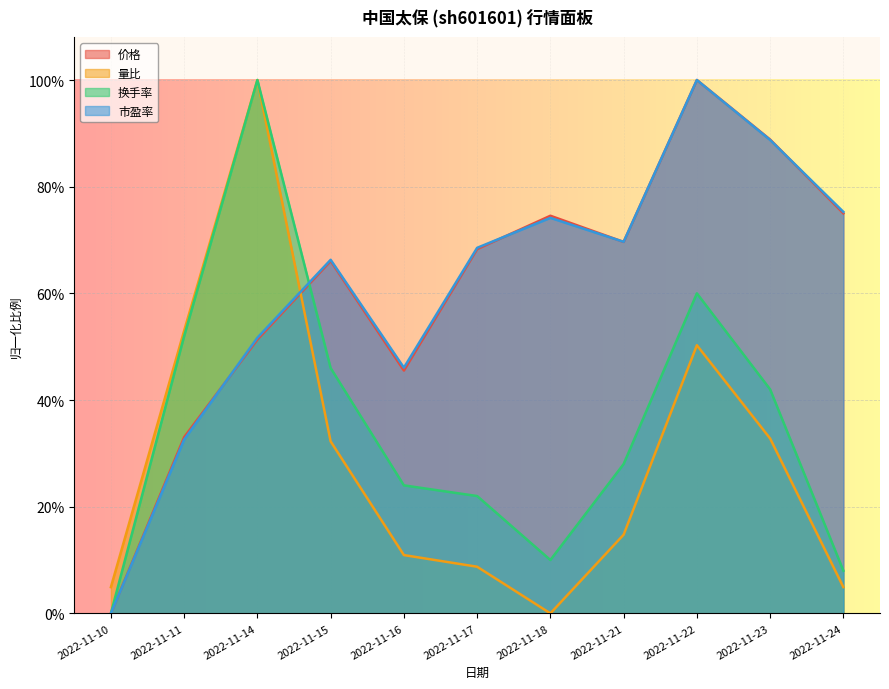

At which category does 换手率 reach its first local valley?

2022-11-18